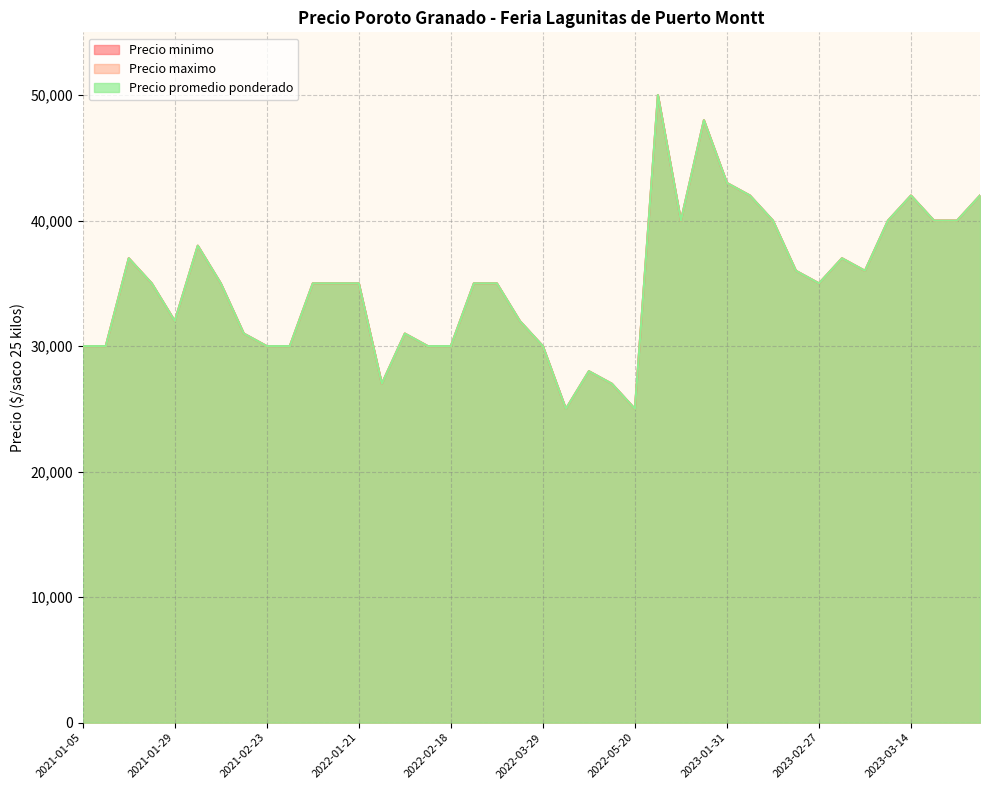

Does the chart have visible grid lines?

Yes